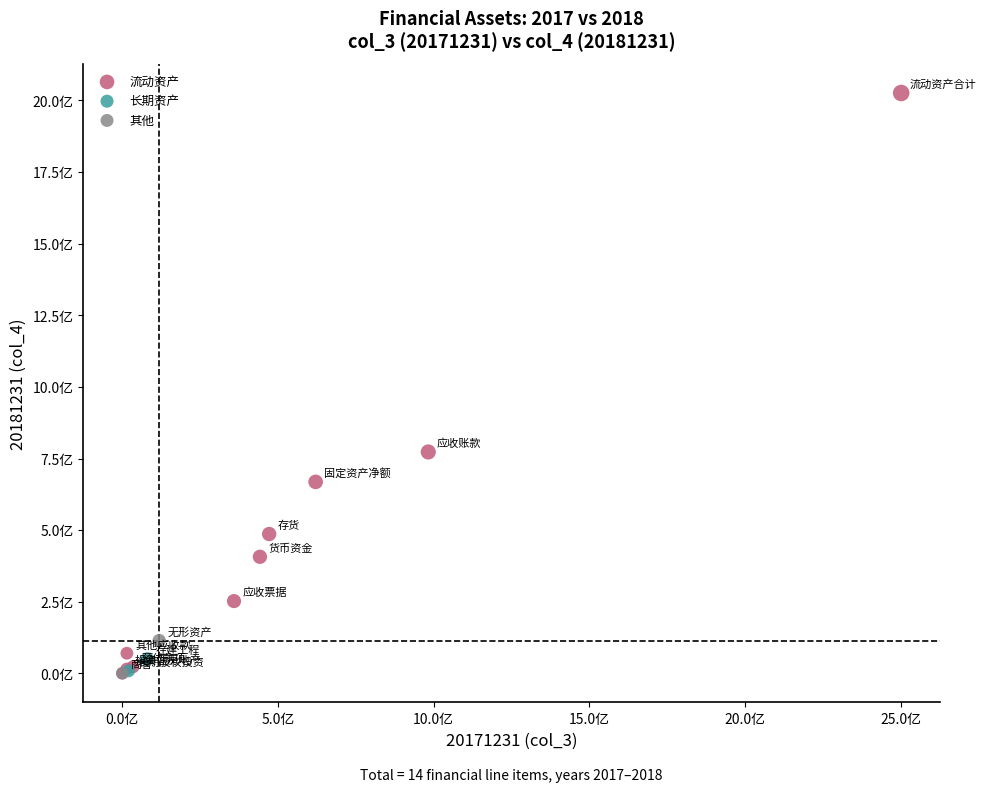

Which series reaches the maximum Y coordinate?

流动资产